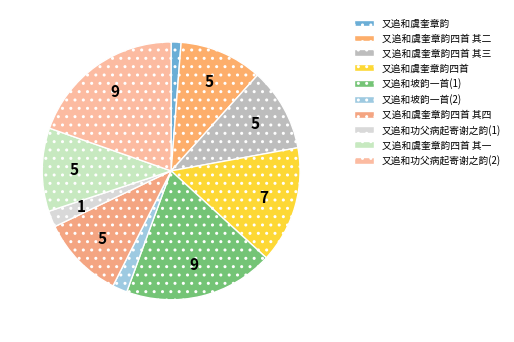

Which slice is the largest?

又追和功父病起寄谢之韵